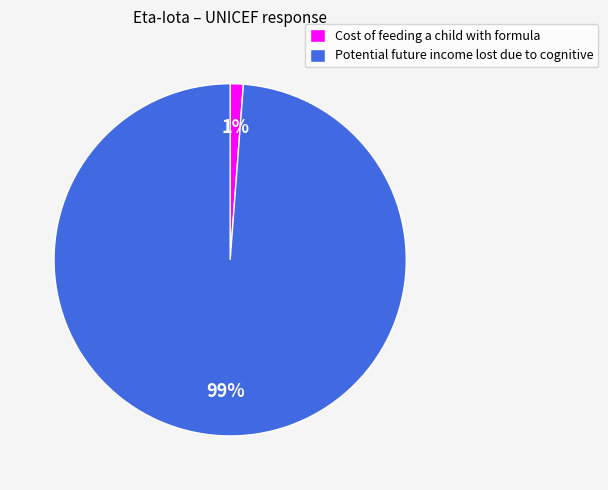

Which category has the smallest portion of the pie?

Cost of feeding a child with formula